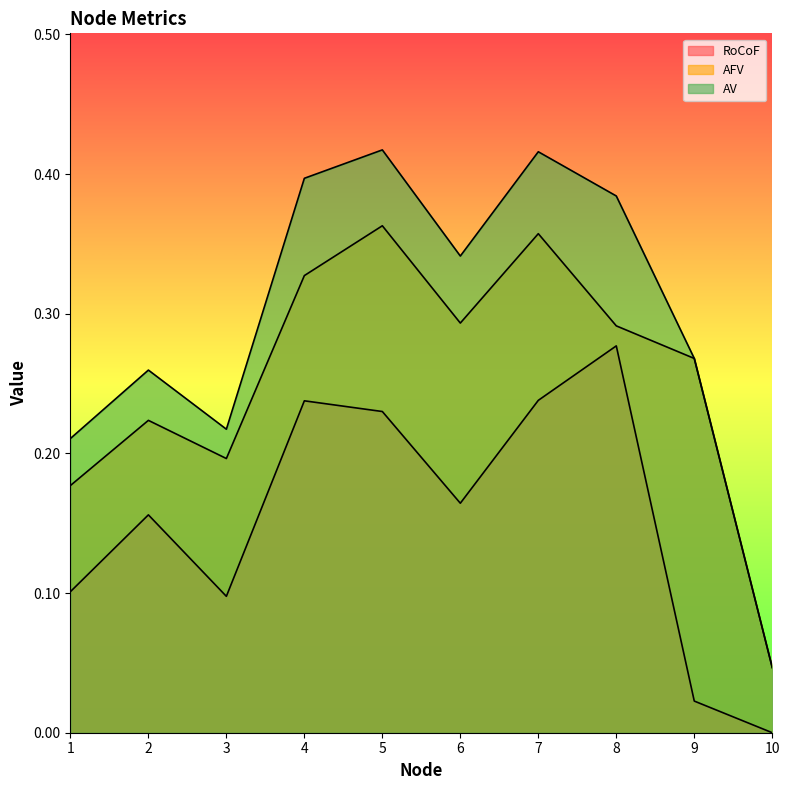

Rank the series by their maximum value, from lowest to highest.

RoCoF, AFV, AV